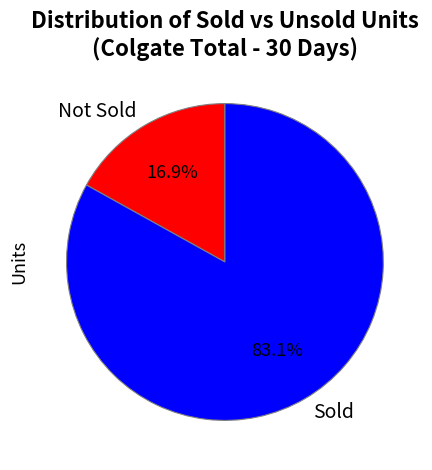

What is the total percentage of Sold and Not Sold?

100.0%